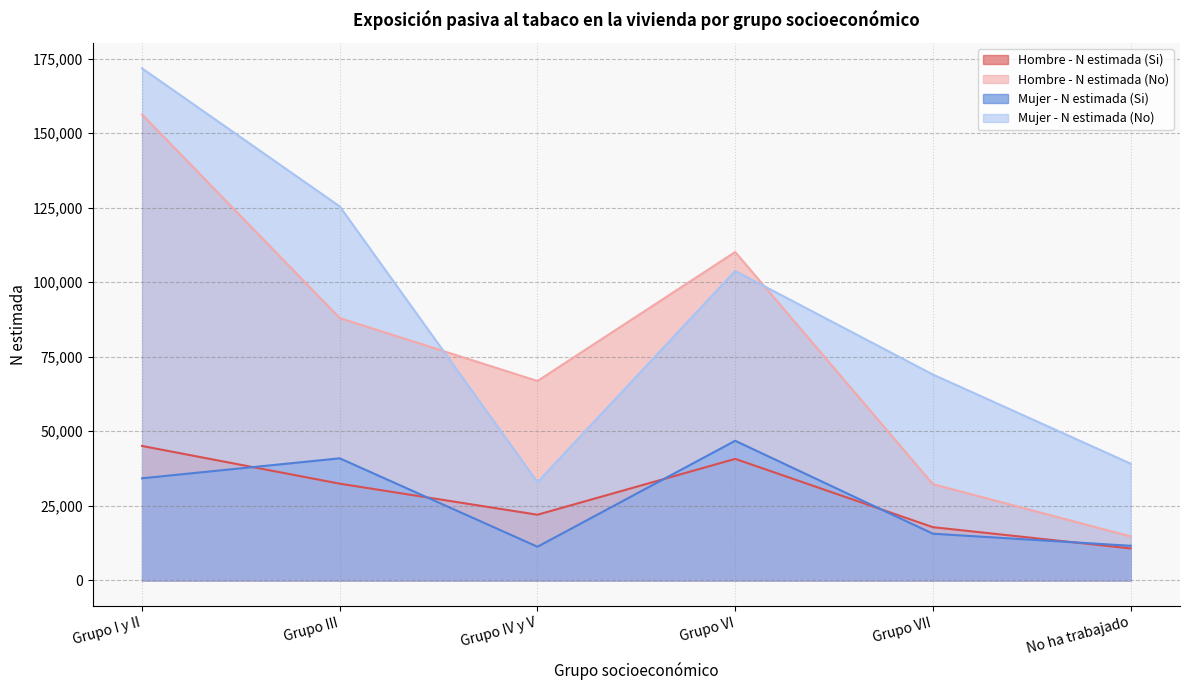

Is it true that Hombre - N estimada (No) equals 14745 at No ha trabajado?

True